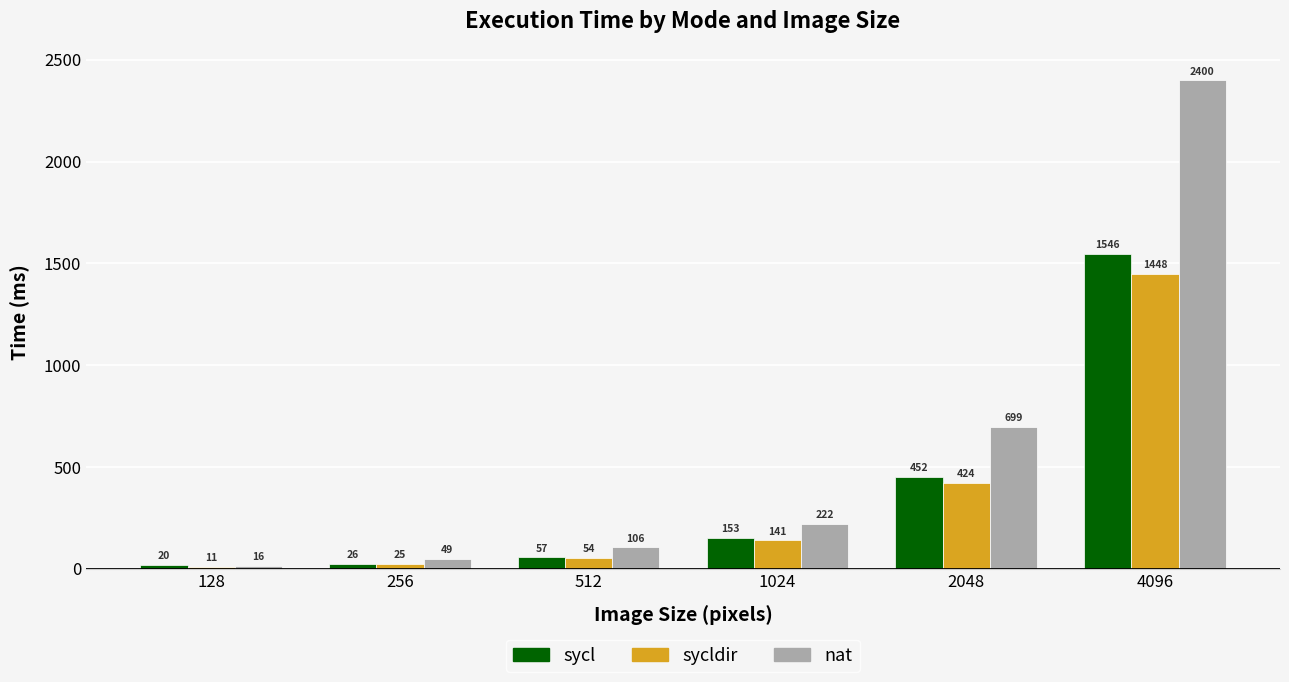

List the labels in order of nat value, smallest first.

128, 256, 512, 1024, 2048, 4096